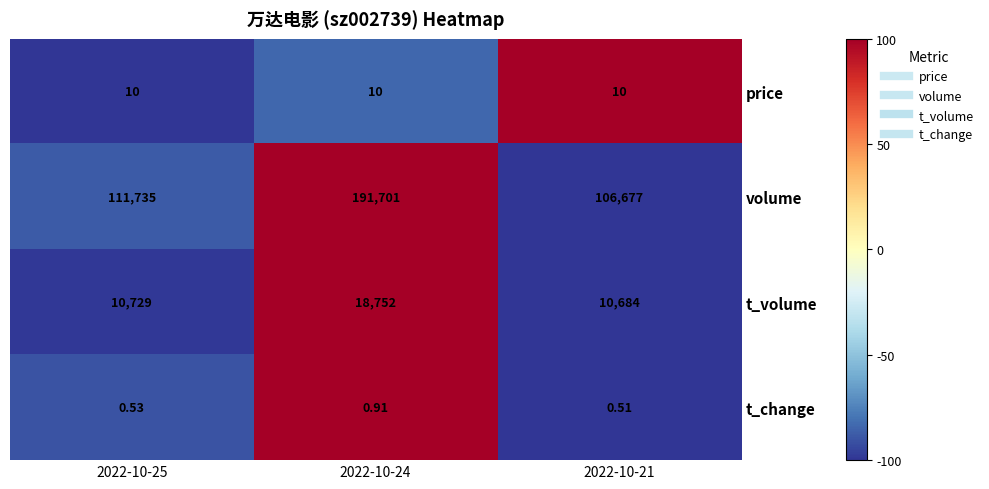

Between 2022-10-25 and 2022-10-21, which series saw the biggest shift?

volume